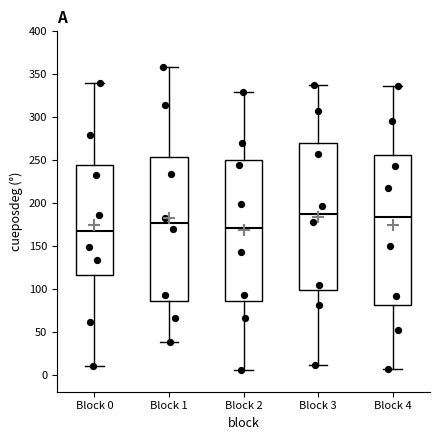

Reading left to right, read every box against the y-axis: the position of its median line, the range the box covers, and the ends of its whiskers. The values are not printed on the chart, so give them approximately, as read against the axis.

Block 0: median 170, box 115 to 245, whiskers 10 to 340
Block 1: median 175, box 85 to 255, whiskers 40 to 360
Block 2: median 170, box 85 to 250, whiskers 5 to 330
Block 3: median 185, box 100 to 270, whiskers 10 to 340
Block 4: median 185, box 80 to 255, whiskers 5 to 335